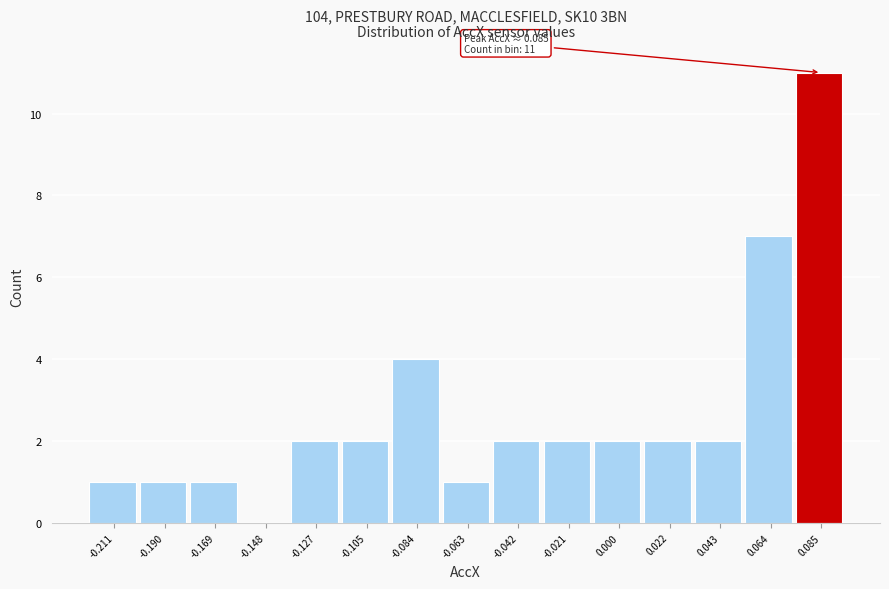

Which range on the x-axis has the tallest bar?

0.075 to 0.095